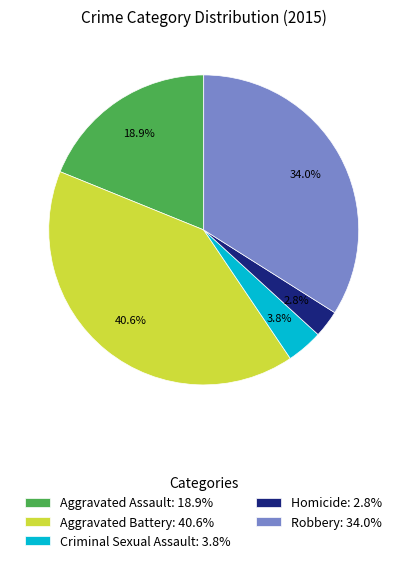

Is Robbery the majority of the pie?

No